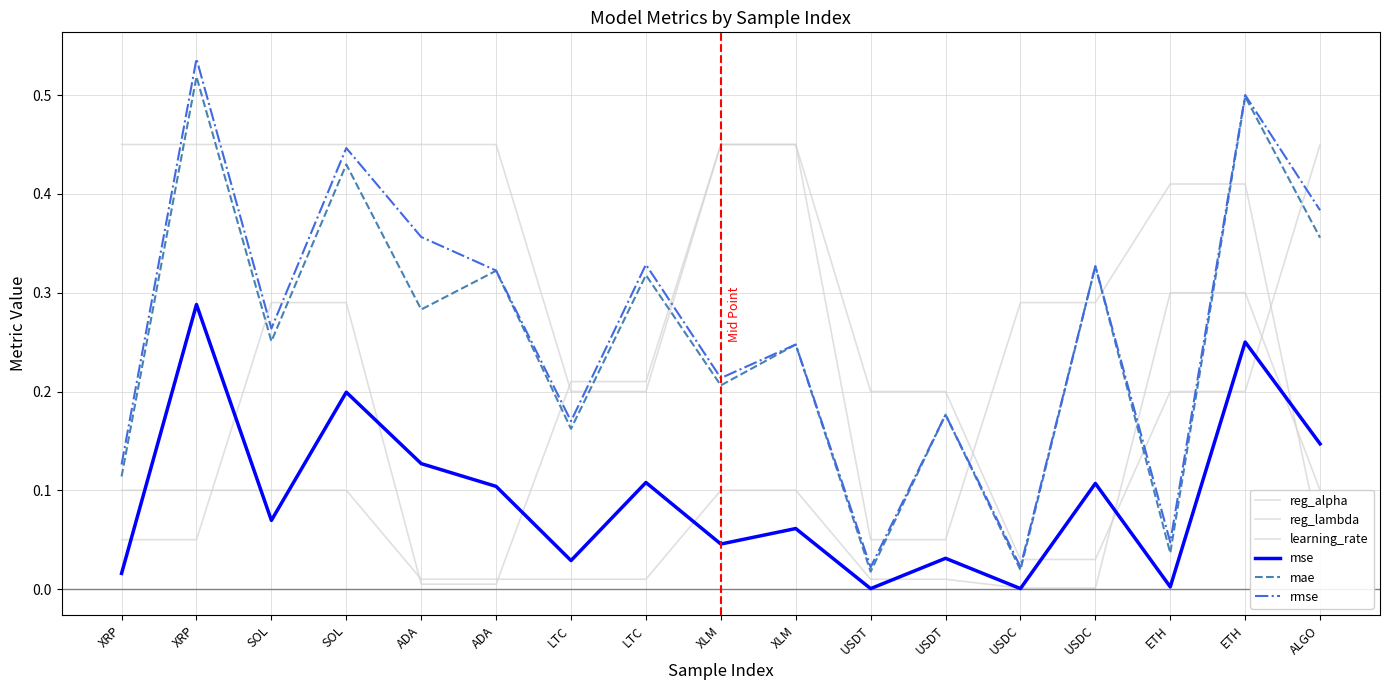

What is the difference between the second highest and minimum values in the mae series?

0.5